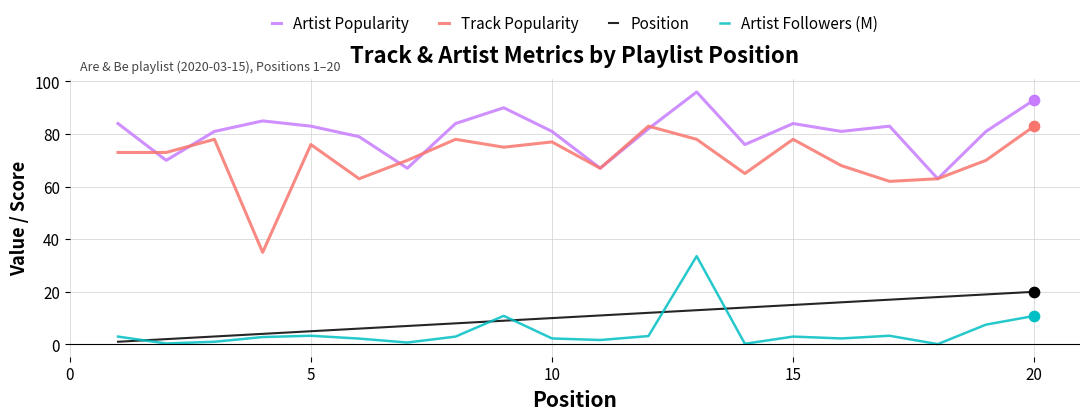

True or false: Position and Artist Popularity intersect in this chart.

False